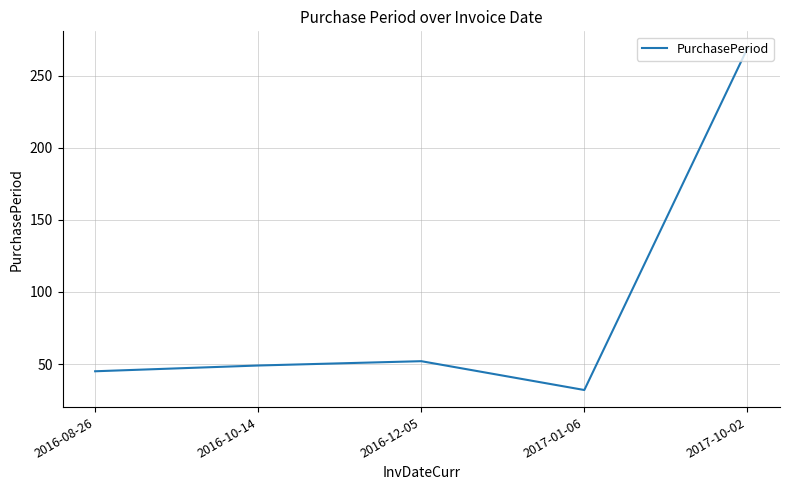

Which has a higher value, 2016-12-05 or 2016-08-26?

2016-12-05